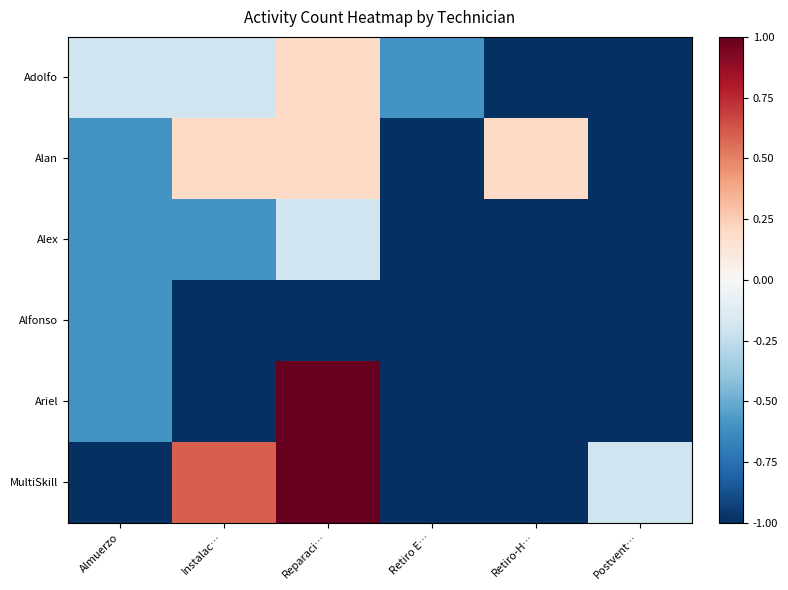

Which series has the largest total across all categories?

MultiSkill